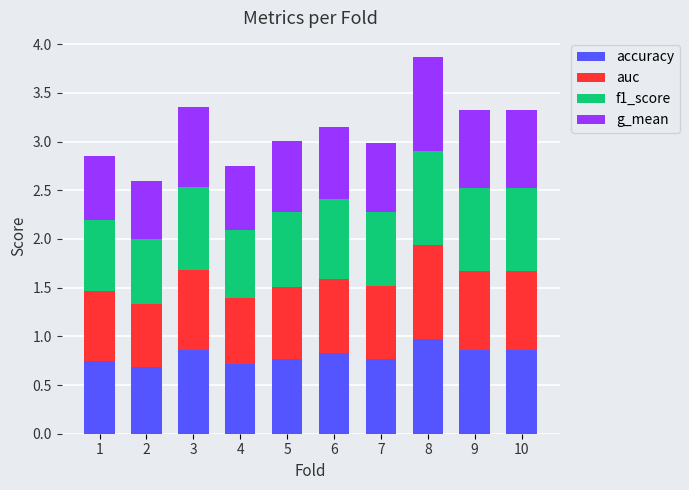

What is the total value across all series at 2?

2.6